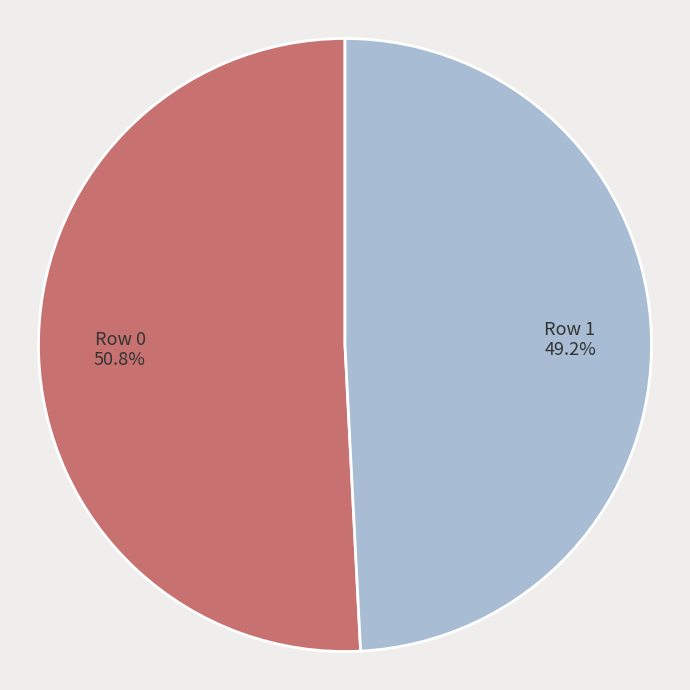

Which has a higher value, Row 0 or Row 1?

Row 0